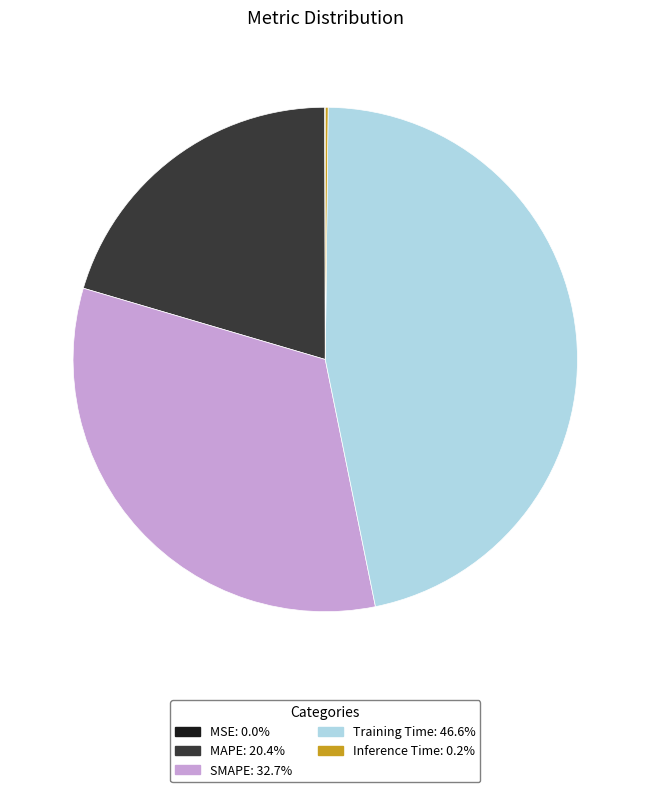

Does Training Time represent more than half of the total?

No